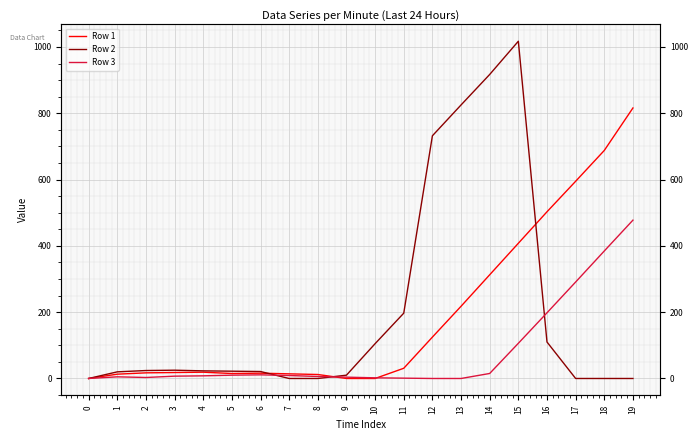

Reading left to right, list all the values displayed in this chart.

Row 1: 0.0	13.0	17.0	18.0	19.0	15.0	16.0	14.0	12.0	0.0	0.0	30.8	124.8	217.8	312.8	407.8	502.8	594.8	687.8	815.9
Row 2: 0.0	20.0	24.0	25.0	23.0	22.0	21.0	0.0	0.0	10.0	105.0	197.0	732.0	825.0	917.0	1017.2	110.0	0.0	0.0	0.0
Row 3: 0.0	5.0	3.0	7.0	8.0	10.0	11.0	9.0	6.0	4.0	2.0	1.0	0.0	0.0	15.1	106.1	198.1	291.0	384.6	477.6